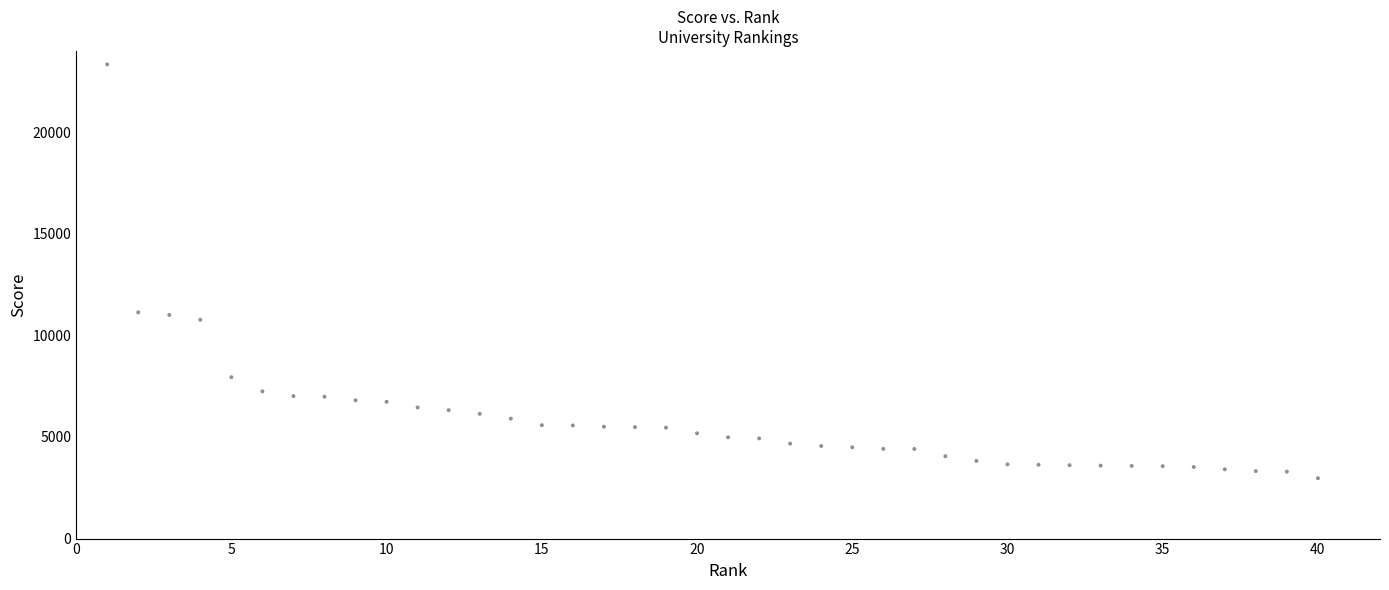

What is the range of X values (max minus min)?

39